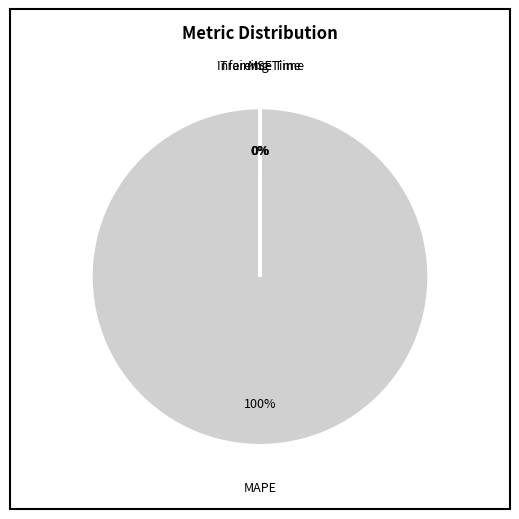

The MAPE slice represents 100% of the pie. True or false?

True